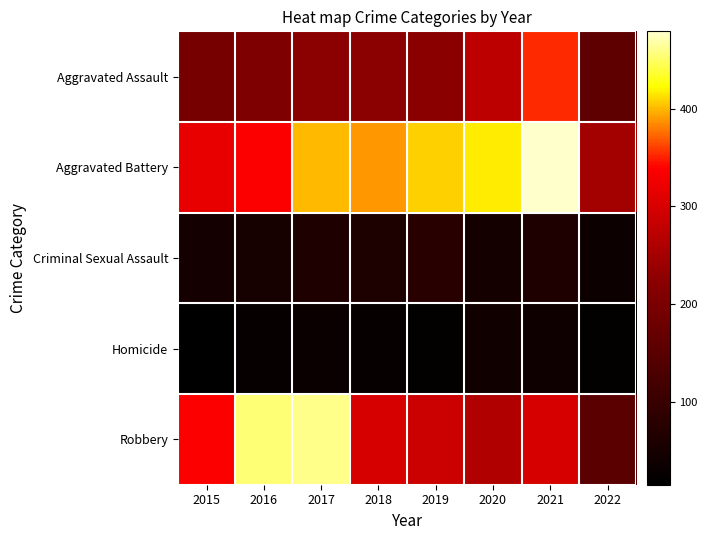

At how many categories does at least one series exceed 270?

7